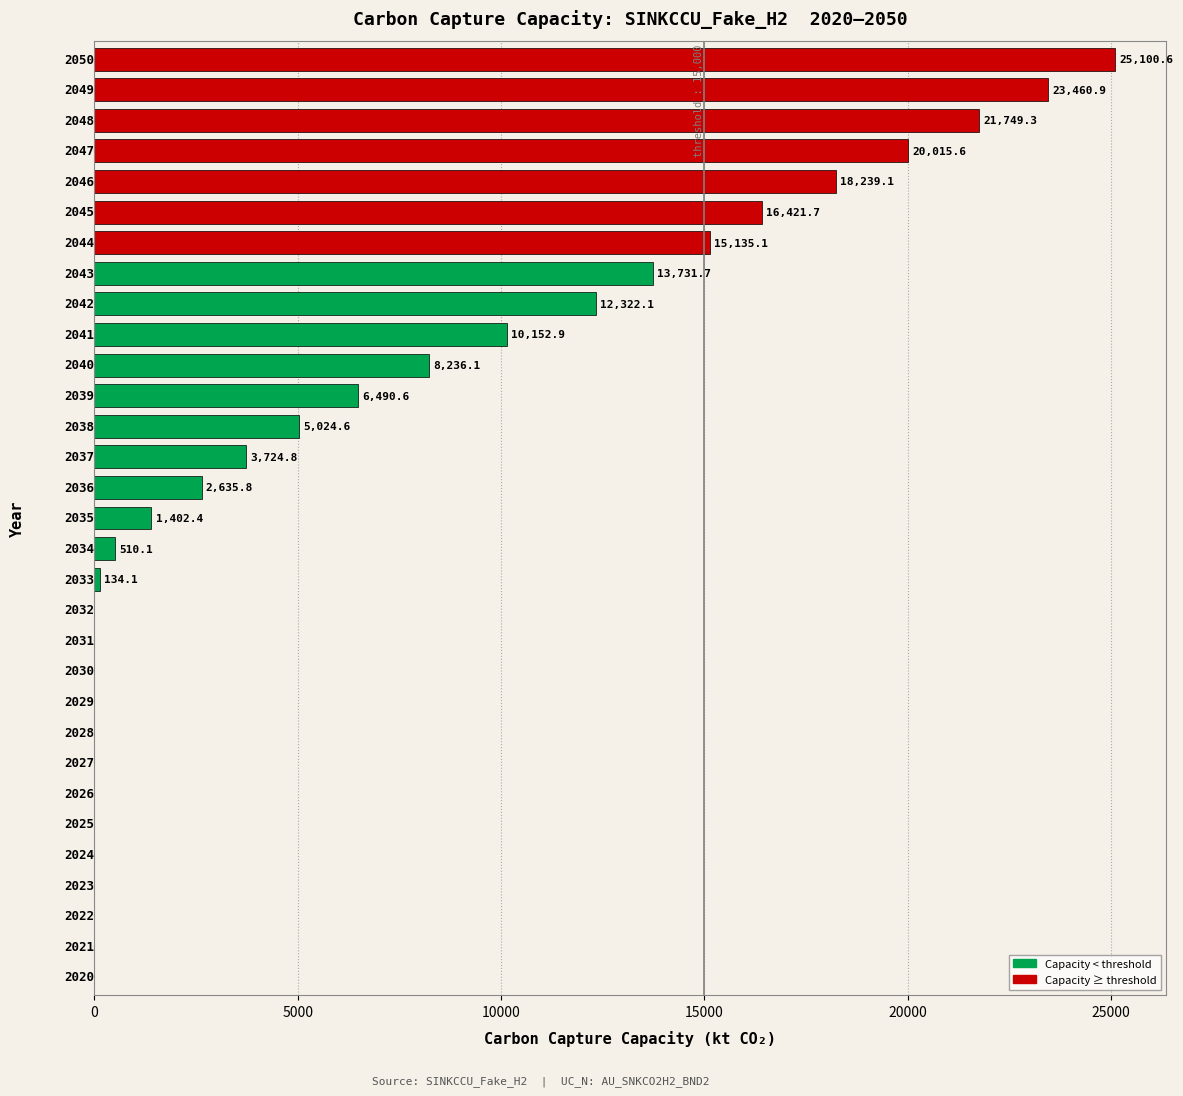

Are the bars grouped side by side (vs. stacked)?

No